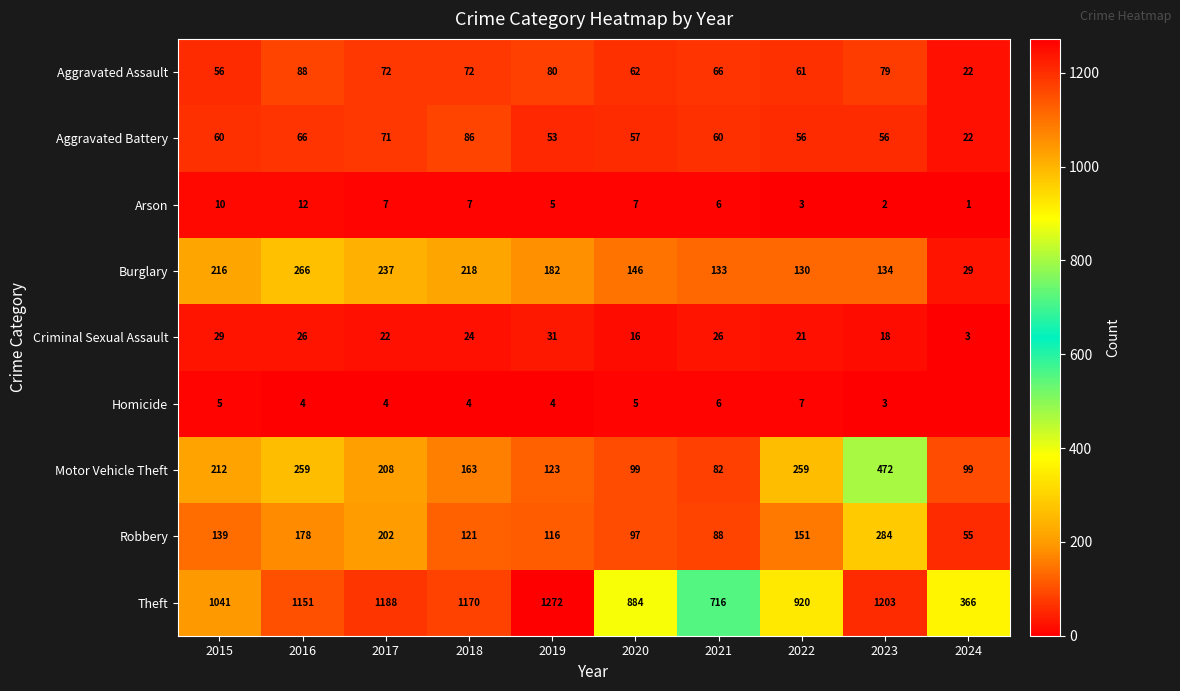

Which category has the highest value in the Burglary series?

2016